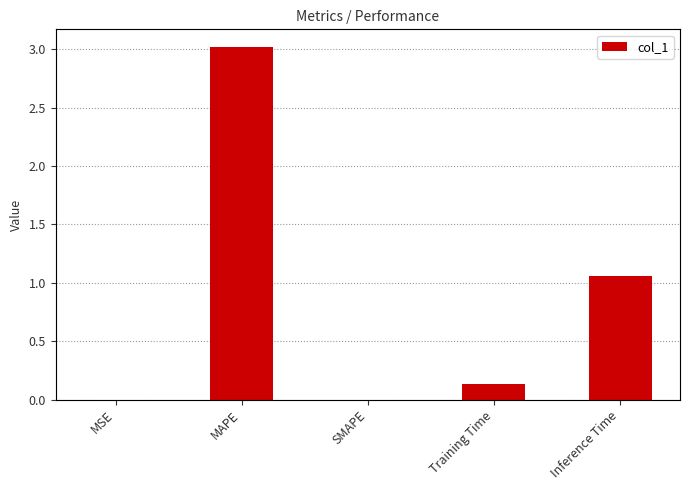

Is it true that the value at SMAPE is 1.7?

False